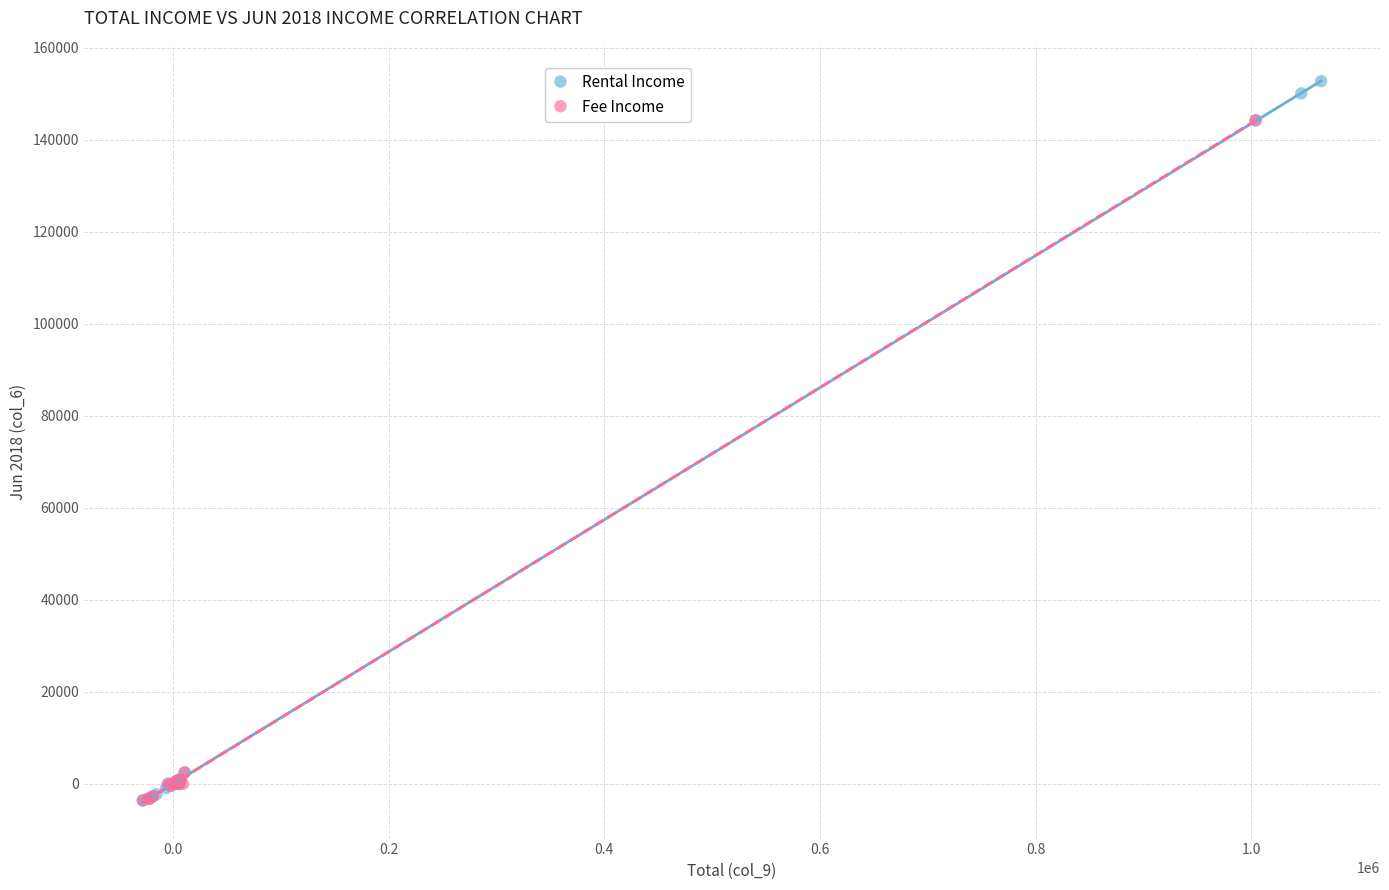

Which series contains the highest Y value?

Rental Income